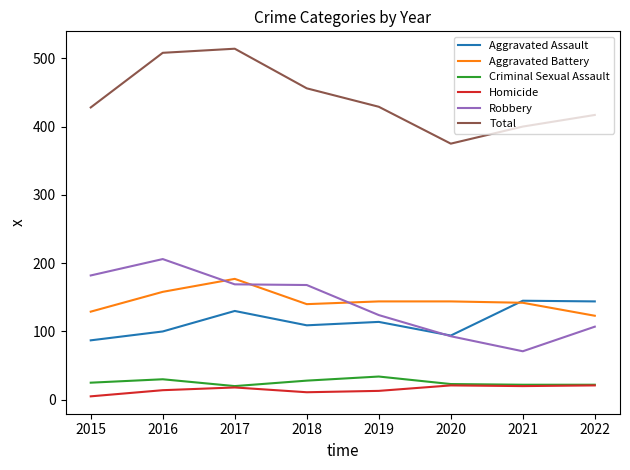

At how many categories does at least one series exceed 404?

6